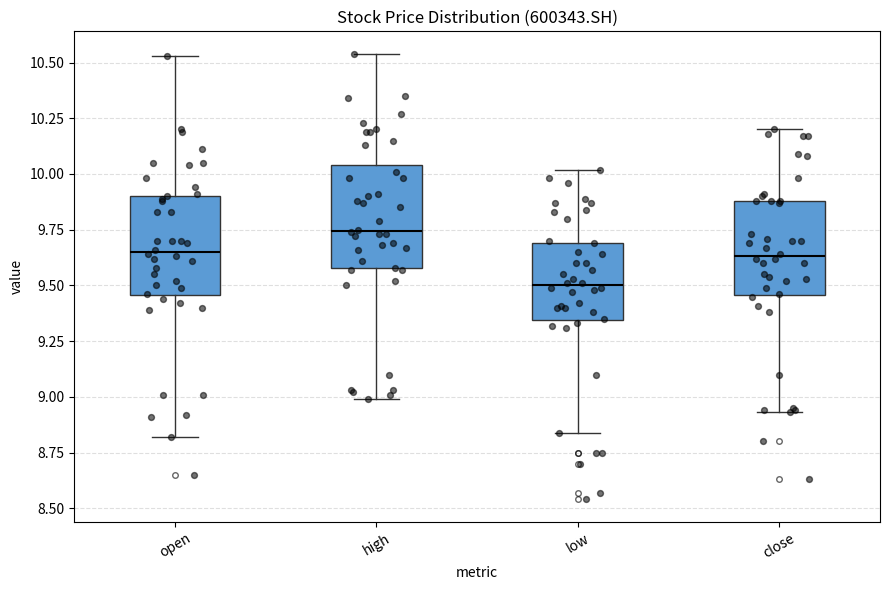

Which box's median line is the highest?

high